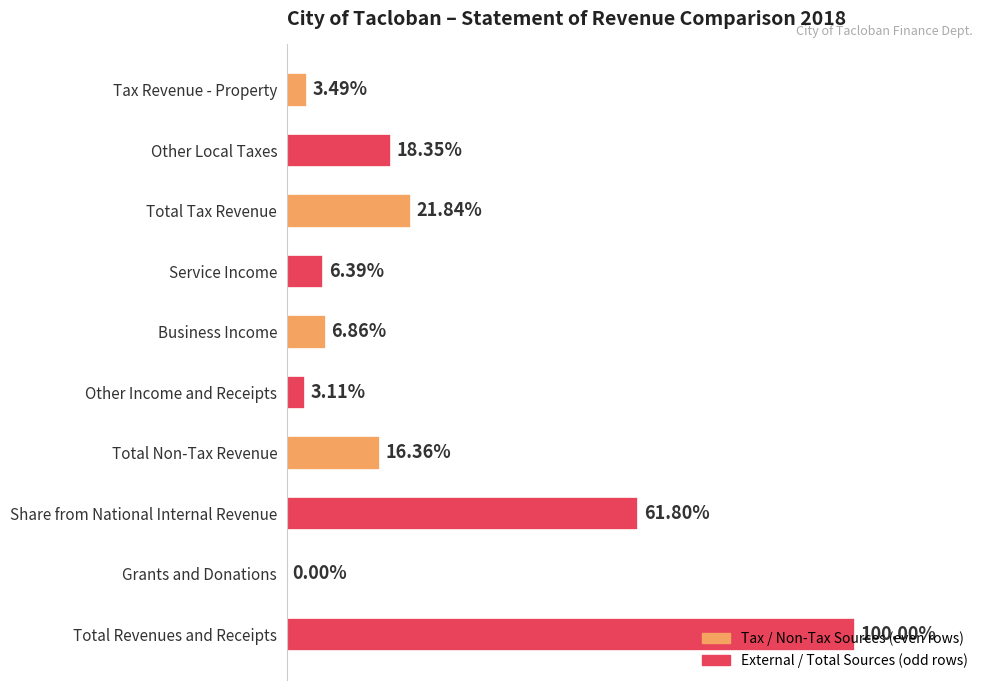

What is the average value?

277684029.8